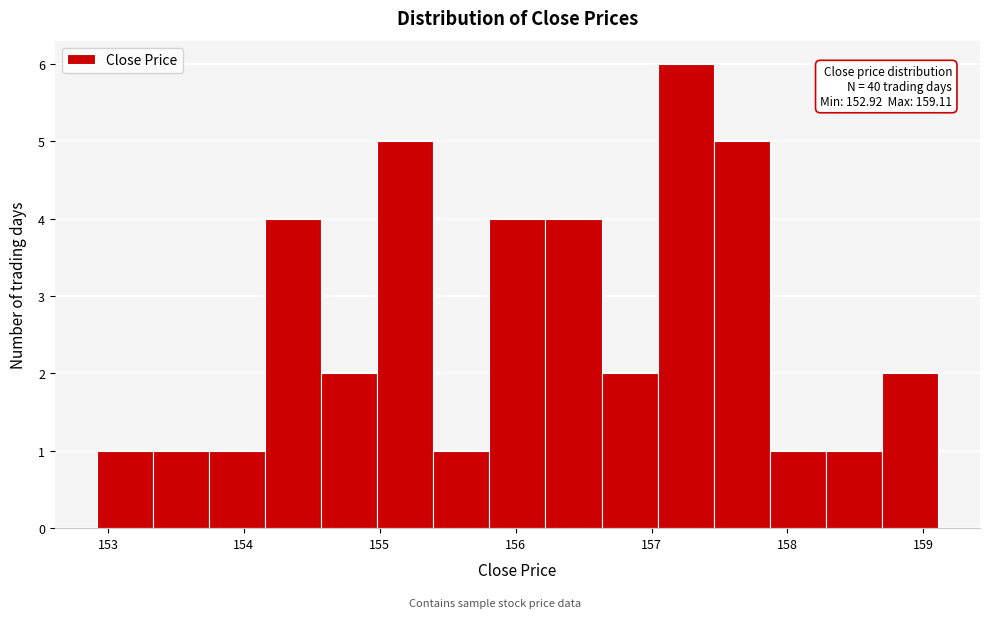

Over which range of the x-axis is the bar tallest?

157.0 to 157.5